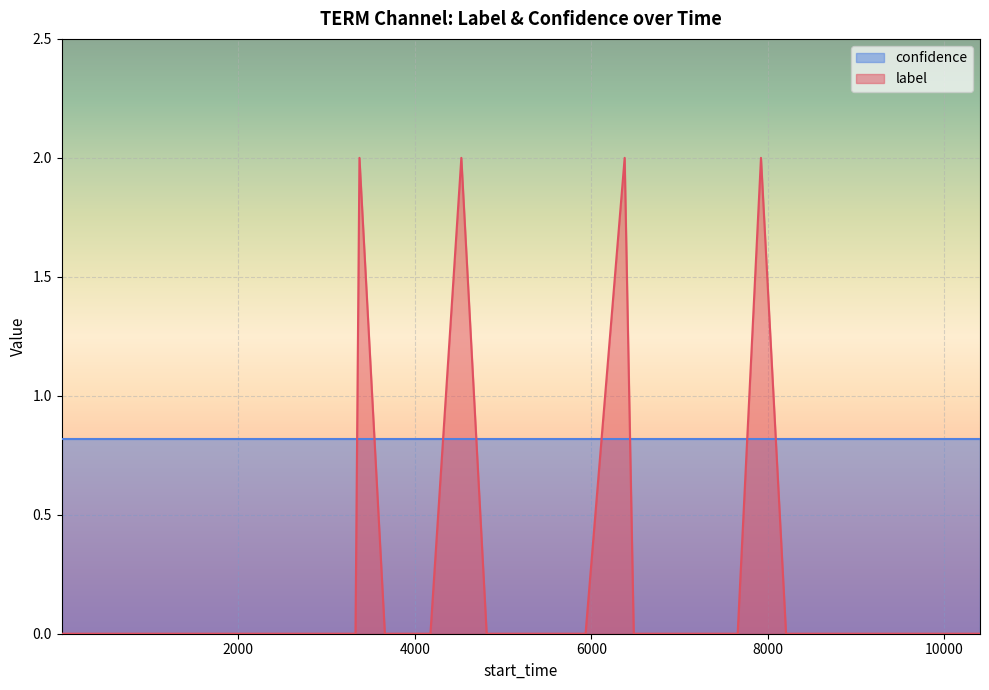

How many interior local peaks (higher than both neighbors) does the data have?

4